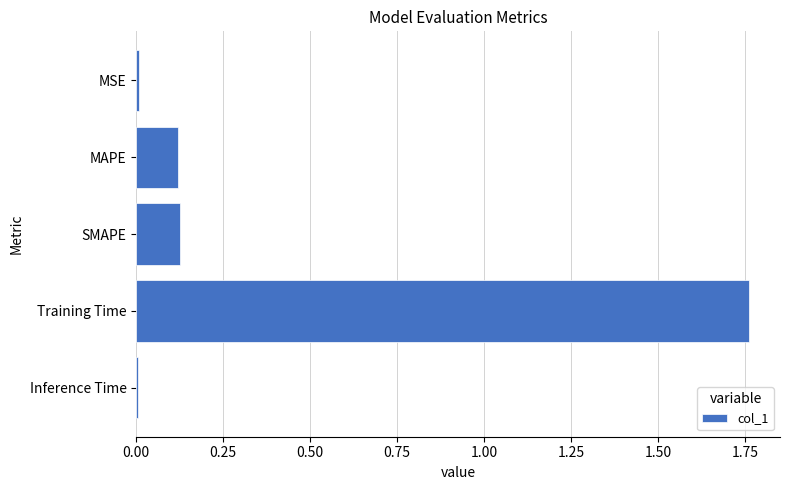

Between MSE and SMAPE, which is larger?

SMAPE